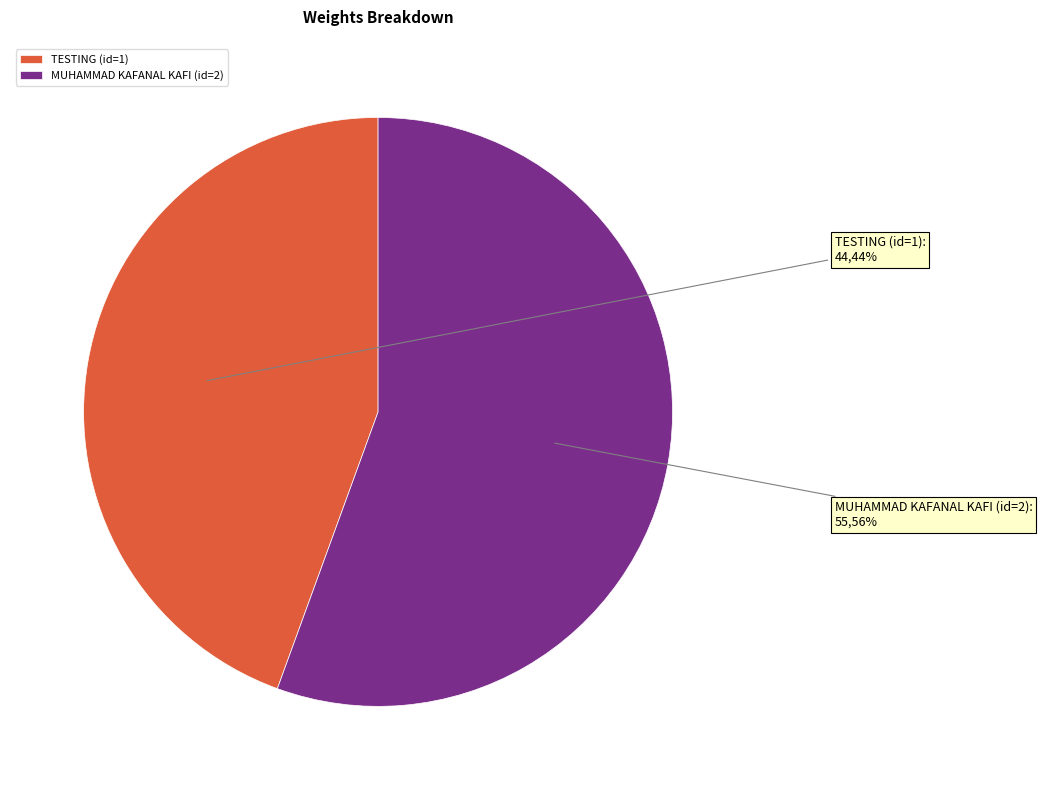

What is the ratio of the value at TESTING (id=1) to the value at MUHAMMAD KAFANAL KAFI (id=2)?

0.8